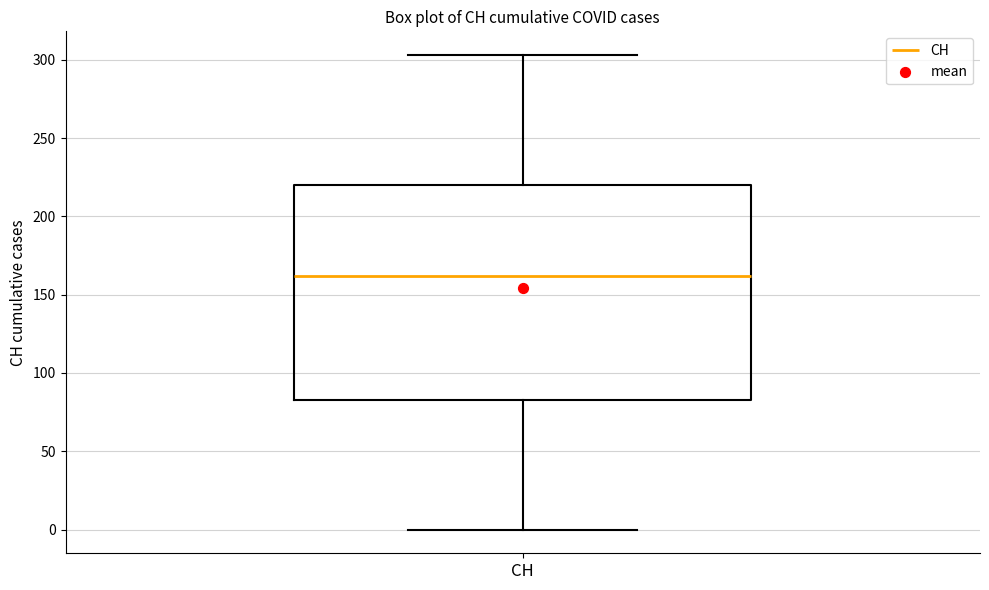

Where is the upper edge of the box for CH on the y-axis? The values are not printed on the chart, so give them approximately, as read against the axis.

220